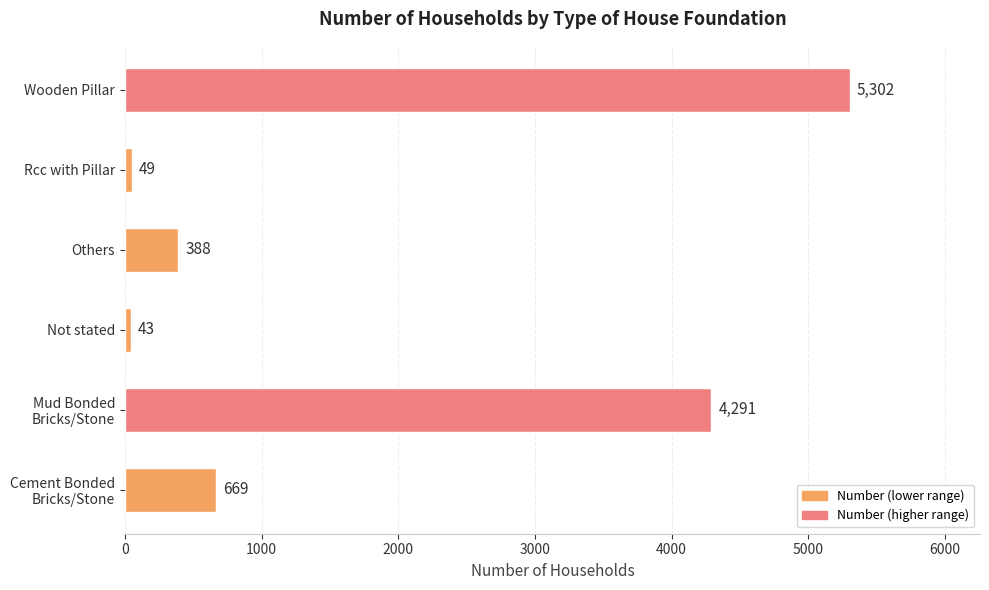

Does the chart contain any negative values?

No